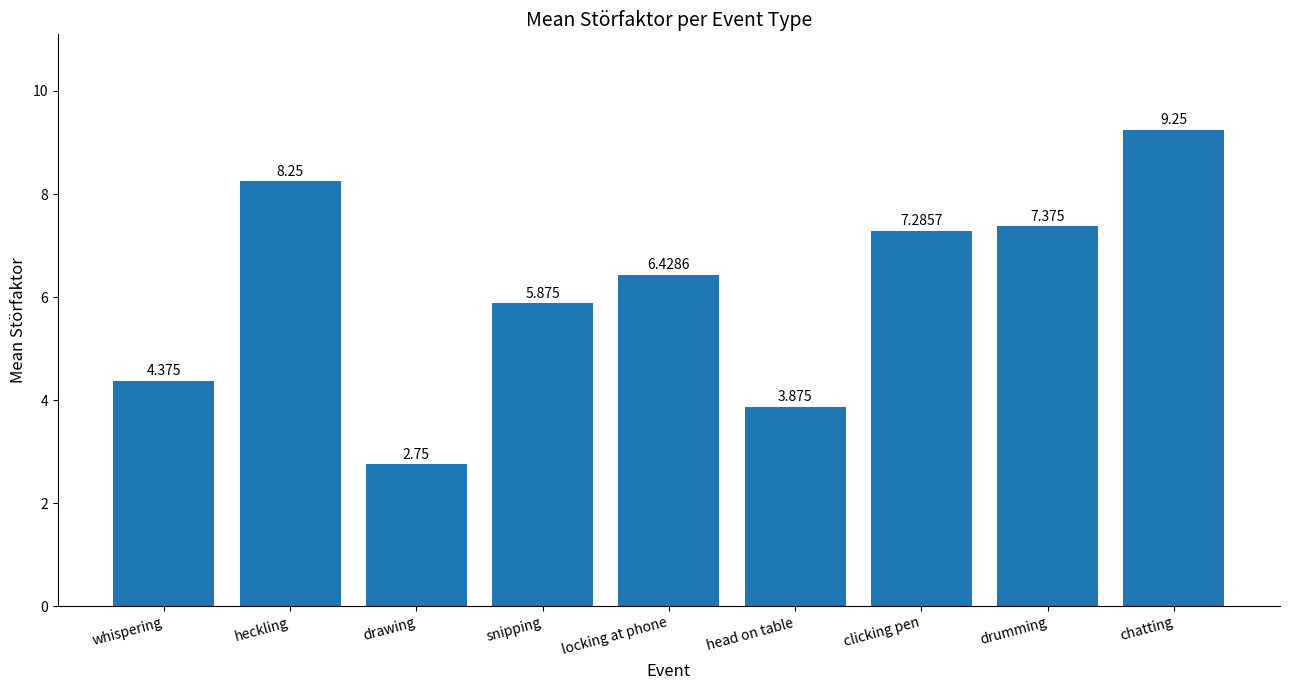

Rank the categories by value from lowest to highest.

drawing, head on table, whispering, snipping, locking at phone, clicking pen, drumming, heckling, chatting